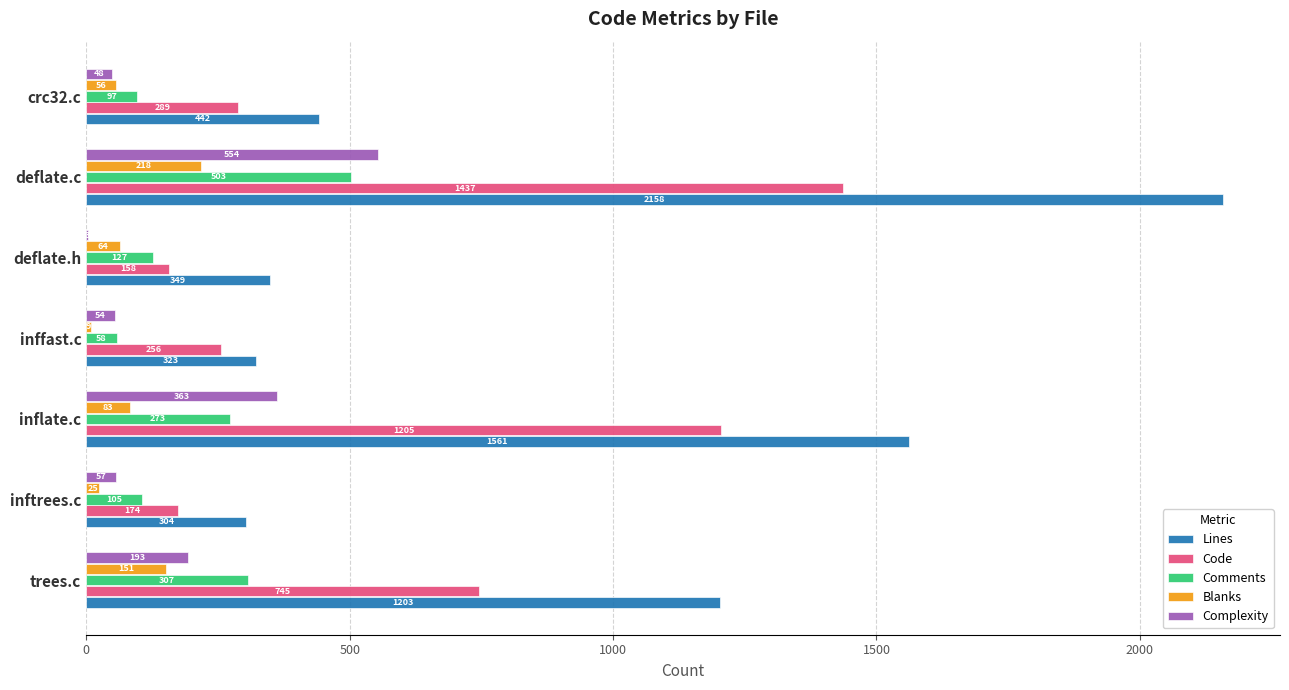

Which series has the largest total across all categories?

Lines